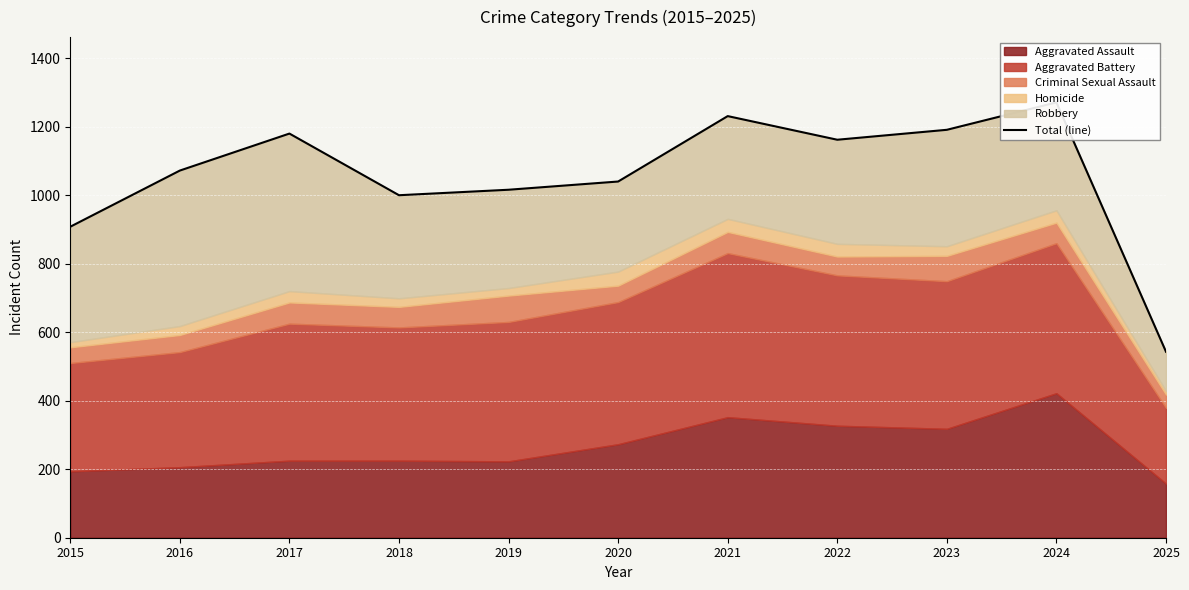

What is the difference between the values at 2016 and 2023?

119